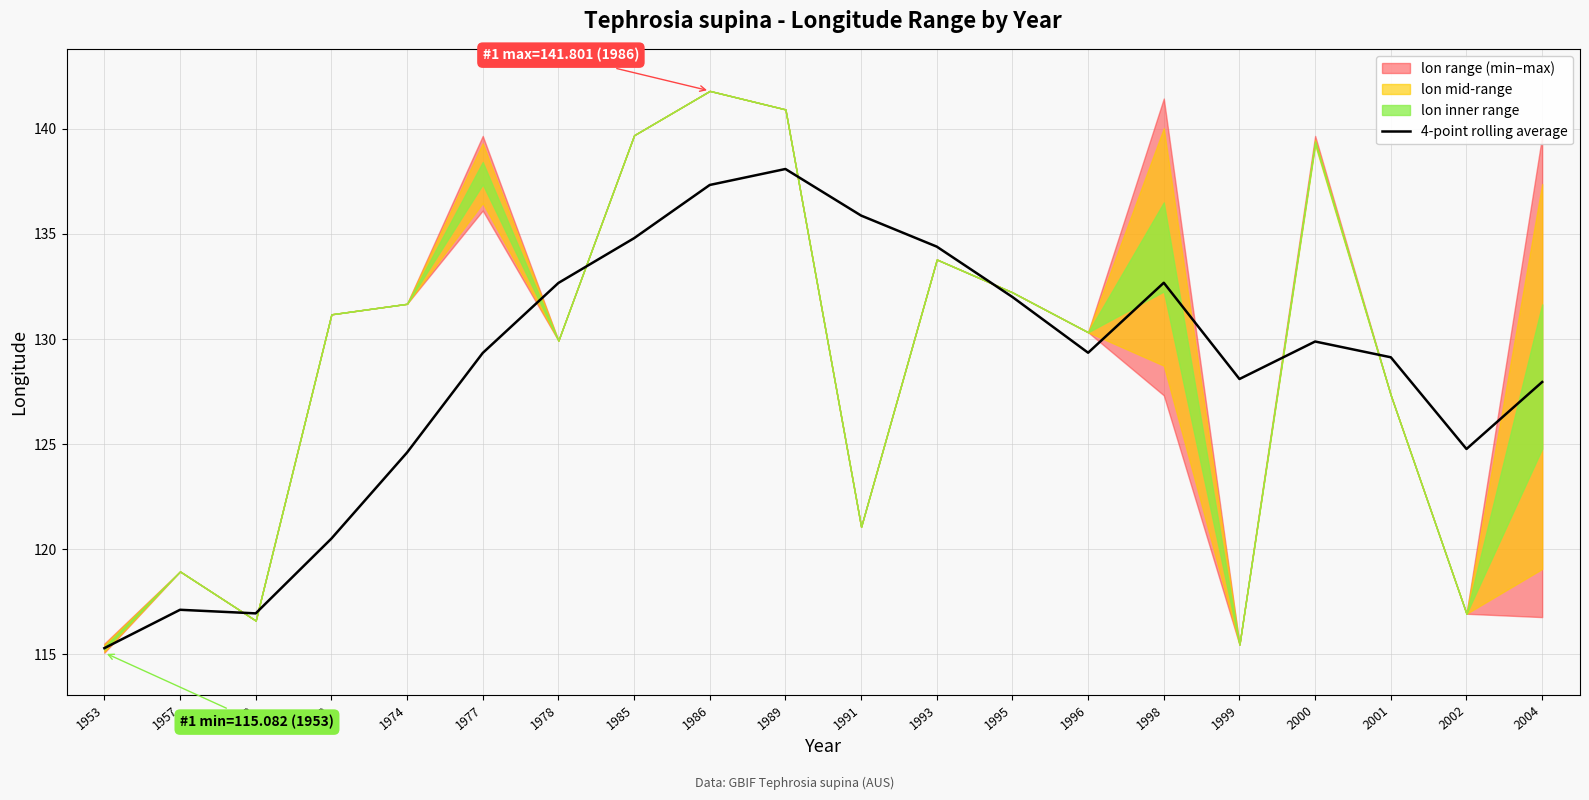

The value at 2004 is 128.0. True or false?

True